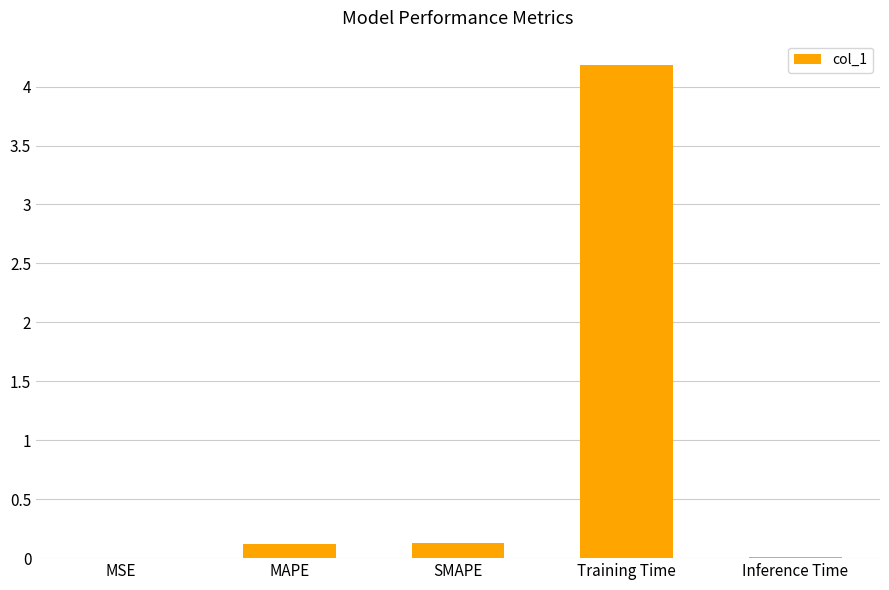

Which label corresponds to the largest value in the chart?

Training Time